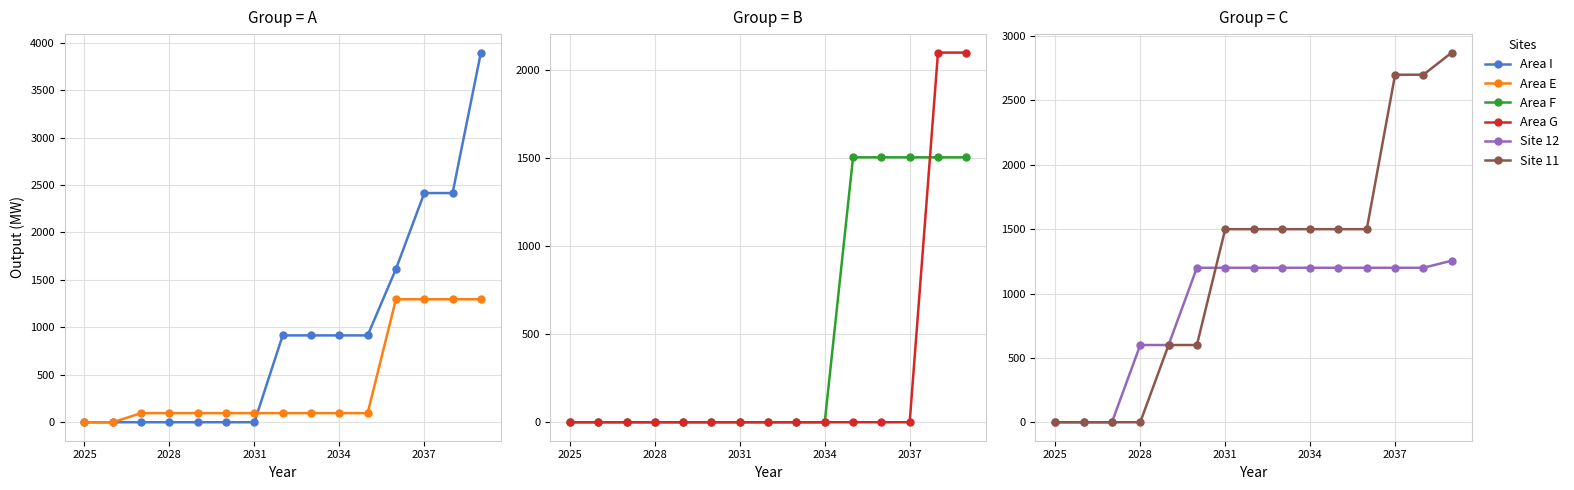

True or false: Area I and Area G intersect in this chart.

False